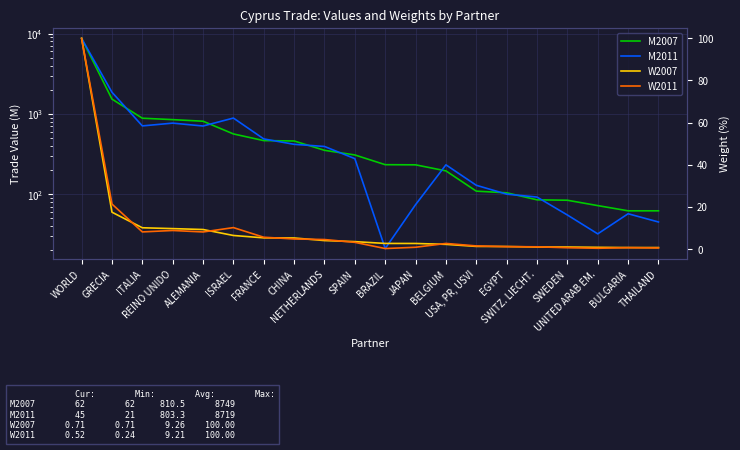

Is the value of M2007 at USA, PR, USVI greater than the value of W2007 at REINO UNIDO?

Yes